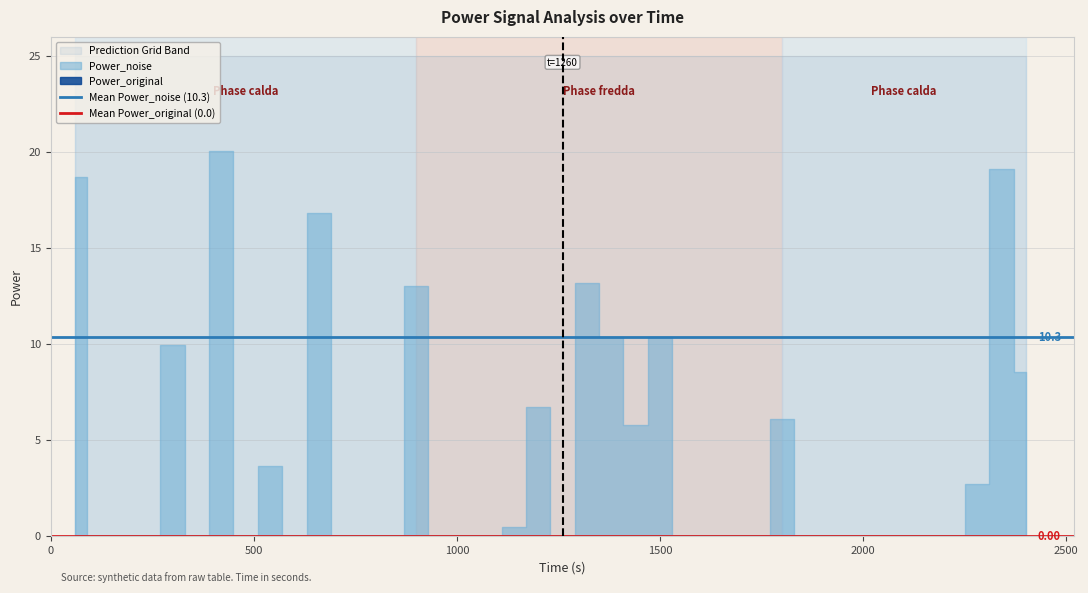

What is the difference between the highest and lowest values at 500?

10.3